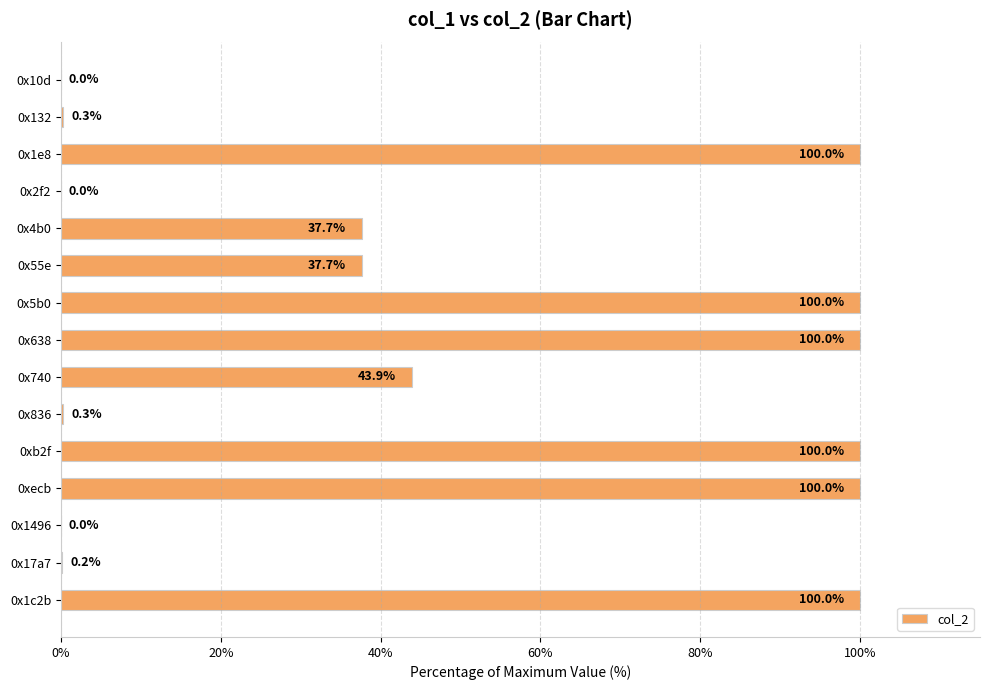

What is the change in value from 0x740 to 0xecb?

+56.1